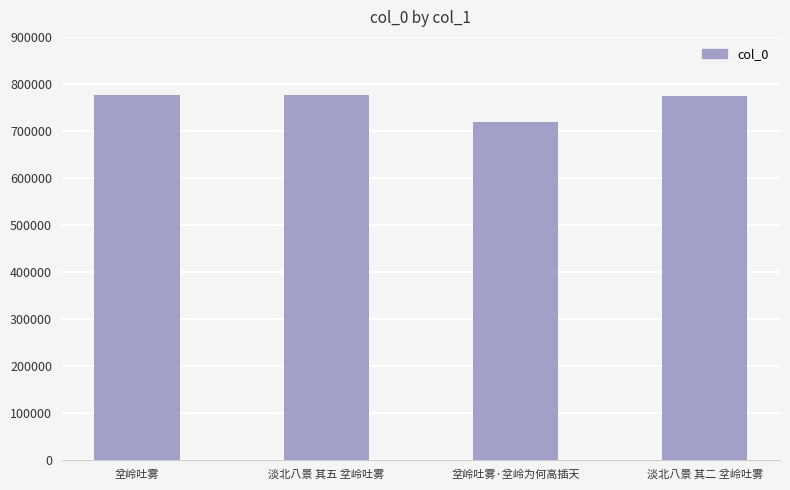

The value at 坌岭吐雾·坌岭为何高插天 is 719934. True or false?

True